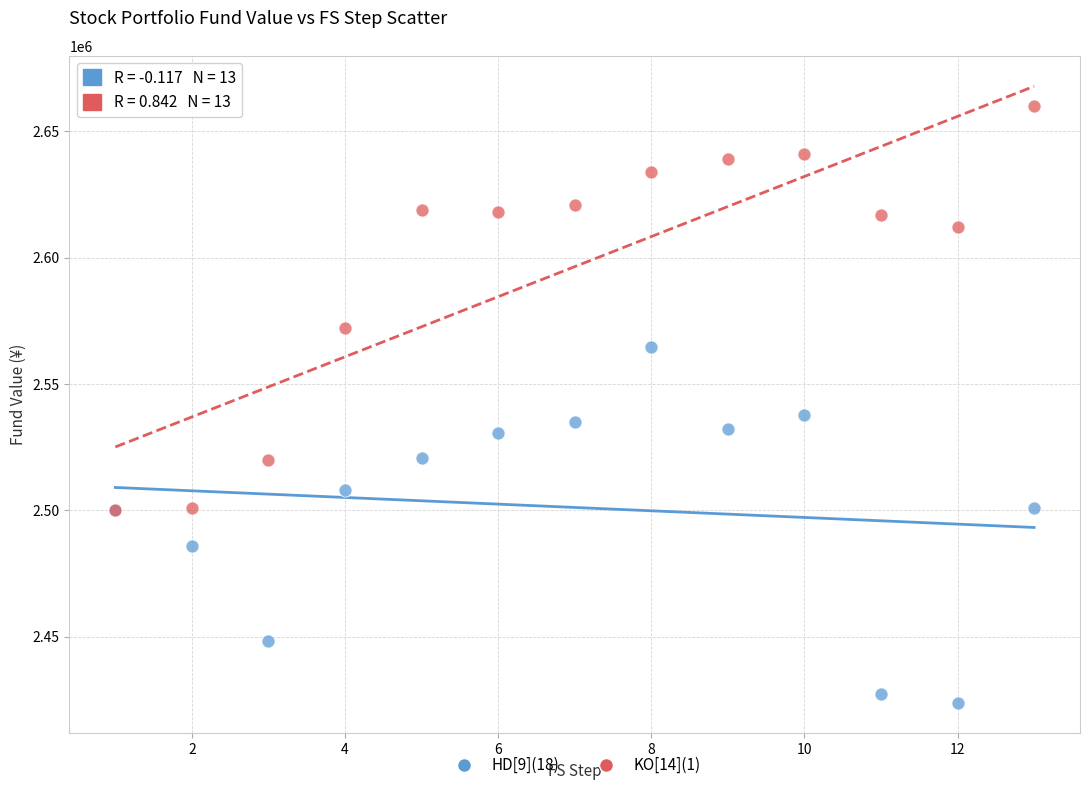

Across all series, what Y value is closest to 2541881?

2537607.2